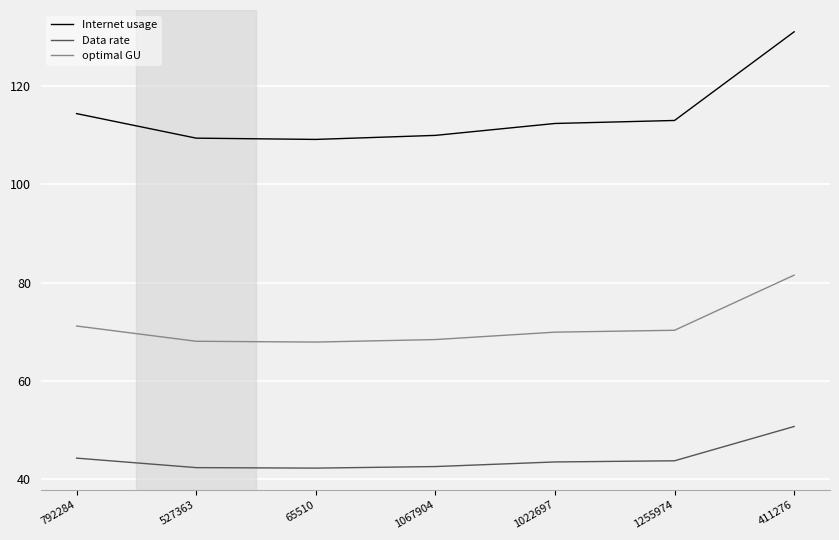

Which series has the largest total across all categories?

Internet usage